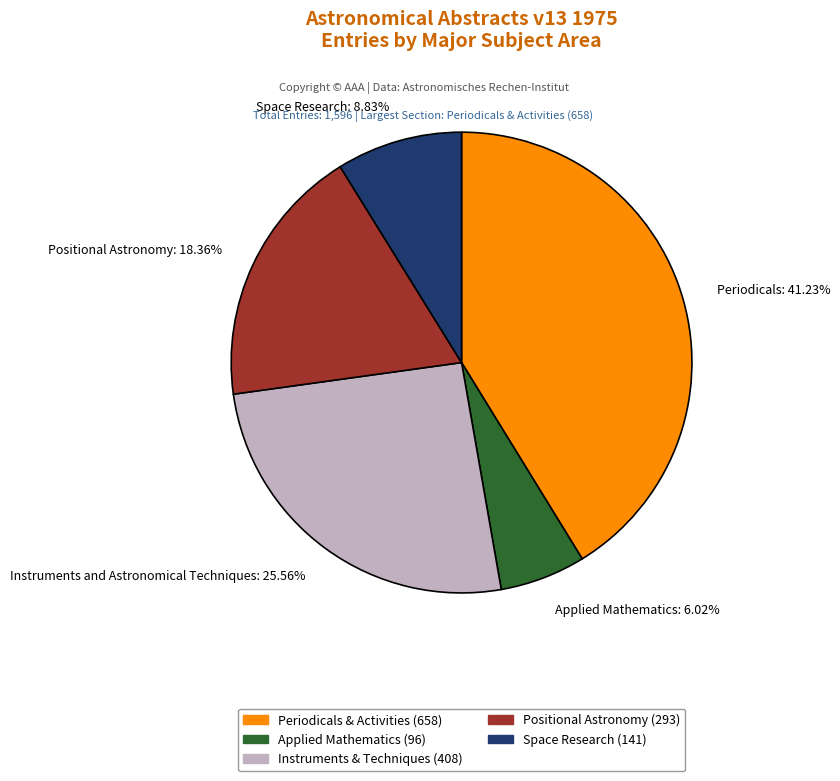

Is there a majority slice in this chart?

No